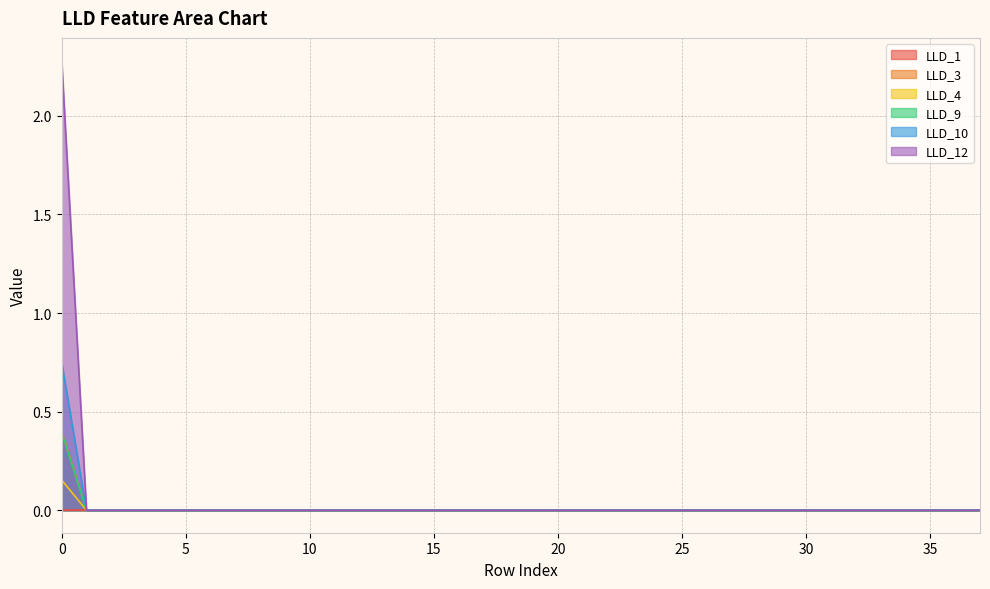

Is the value of LLD_9 at 3 greater than the value of LLD_3 at 9?

No